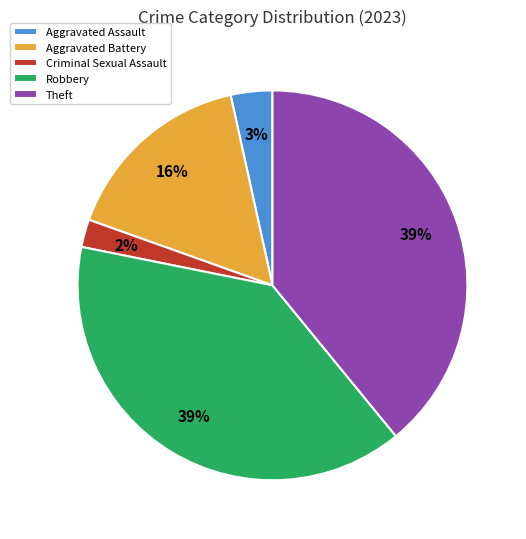

Is Aggravated Battery the majority of the pie?

No